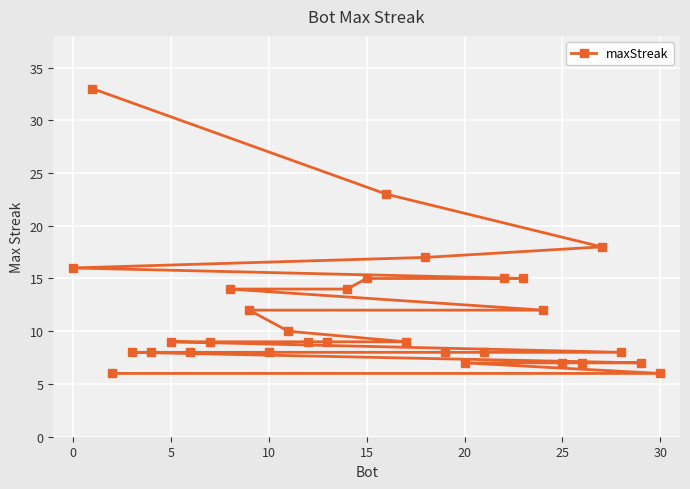

Approximately how many times larger is the value at 15 compared to 30?

2.5